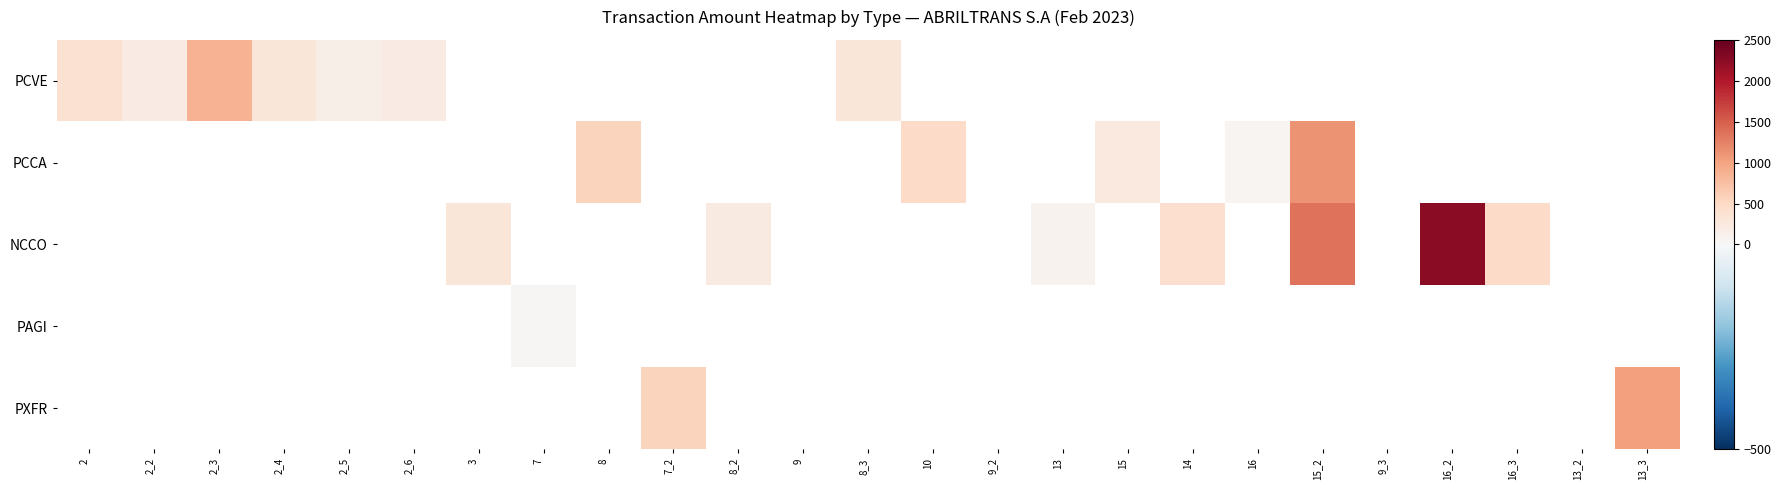

How many distinct data groups are displayed?

5